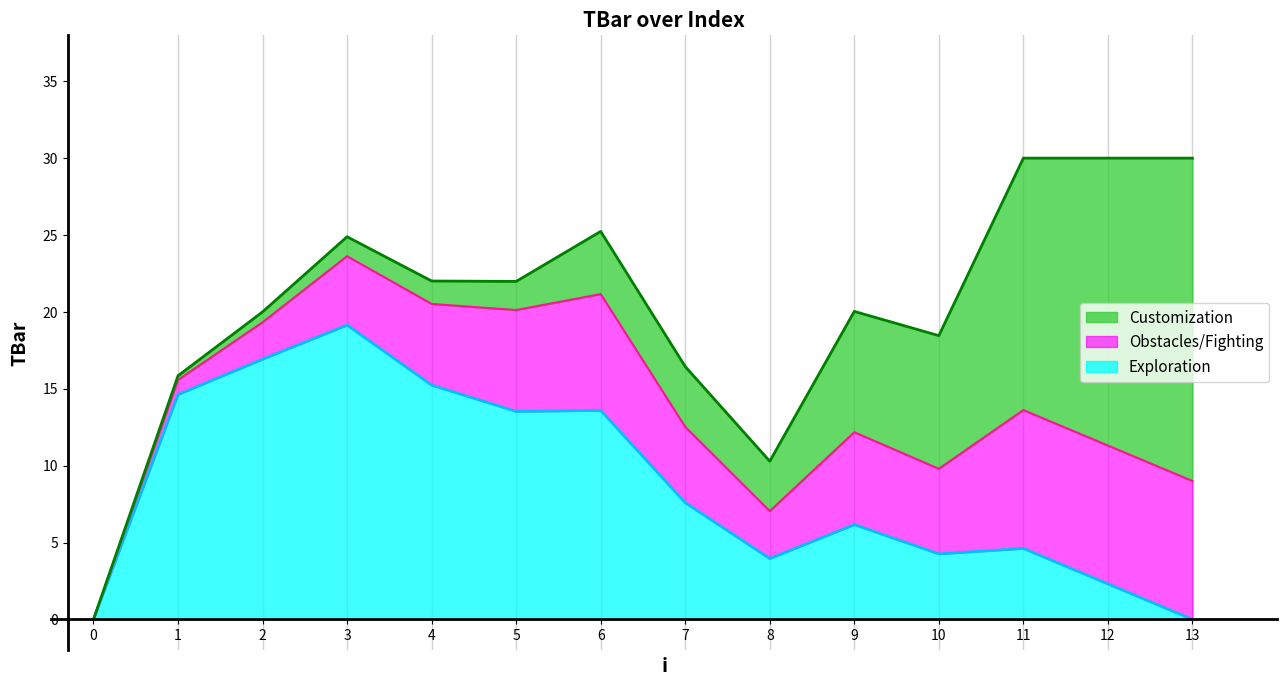

At which label is the value closest to 15?

1